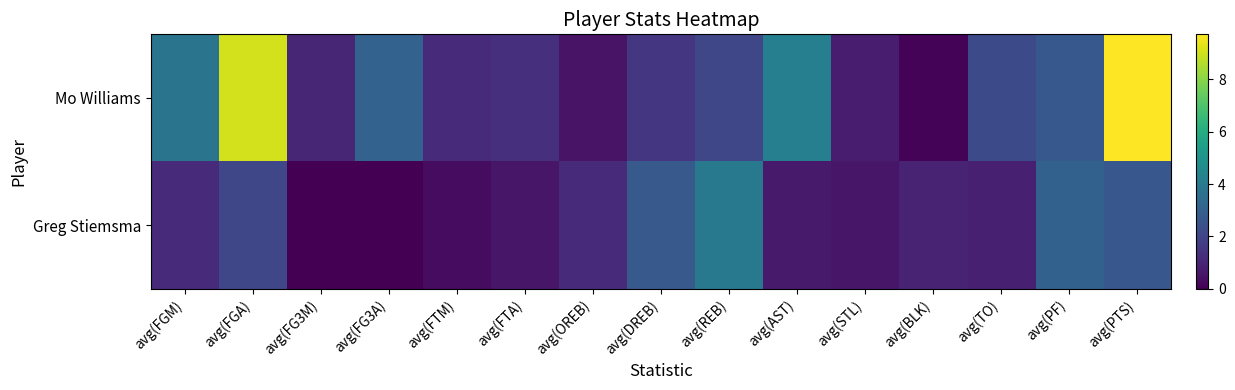

Reading left to right, transcribe all the data shown in this chart.

Mo Williams: avg(FGM)=3.7	avg(FGA)=9.0	avg(FG3M)=1.1	avg(FG3A)=3.0	avg(FTM)=1.2	avg(FTA)=1.4	avg(OREB)=0.5	avg(DREB)=1.5	avg(REB)=2.1	avg(AST)=4.2	avg(STL)=0.7	avg(BLK)=0.1	avg(TO)=2.2	avg(PF)=2.7	avg(PTS)=9.7
Greg Stiemsma: avg(FGM)=1.2	avg(FGA)=2.1	avg(FG3M)=0.0	avg(FG3A)=0.0	avg(FTM)=0.3	avg(FTA)=0.6	avg(OREB)=1.2	avg(DREB)=2.7	avg(REB)=3.9	avg(AST)=0.7	avg(STL)=0.6	avg(BLK)=1.0	avg(TO)=0.8	avg(PF)=3.0	avg(PTS)=2.7